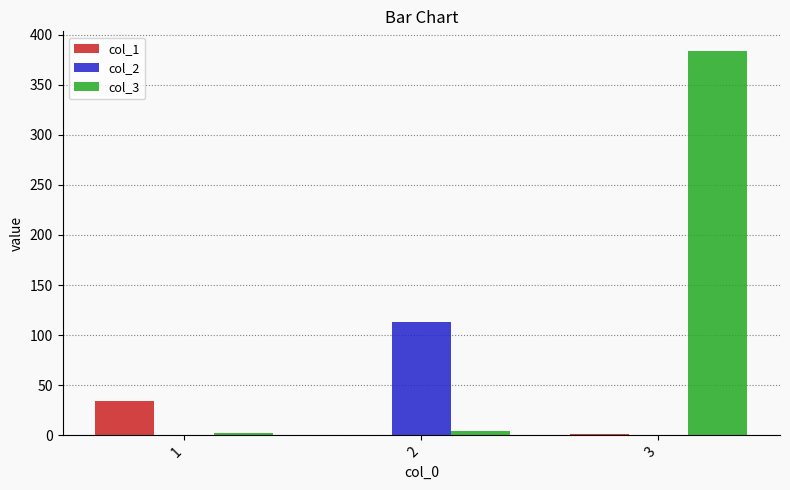

Which series has the largest total across all categories?

col_3